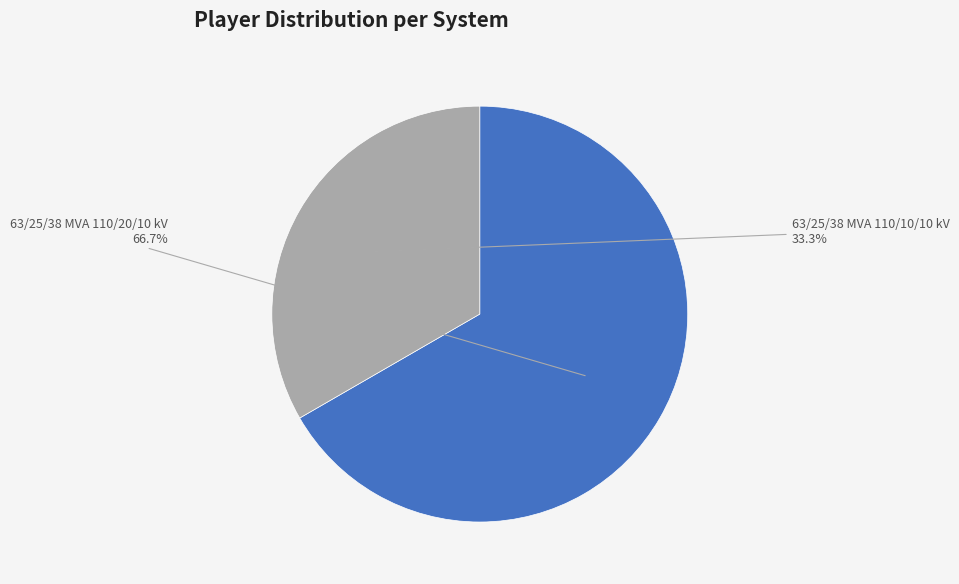

To the nearest percent, what is the difference between the largest and smallest slice percentages?

33%